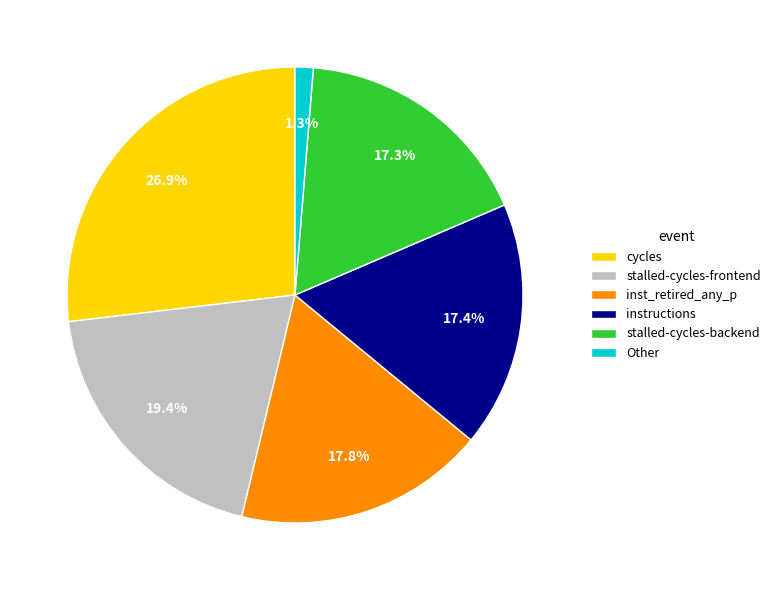

Between Other and stalled-cycles-frontend, which is larger?

stalled-cycles-frontend